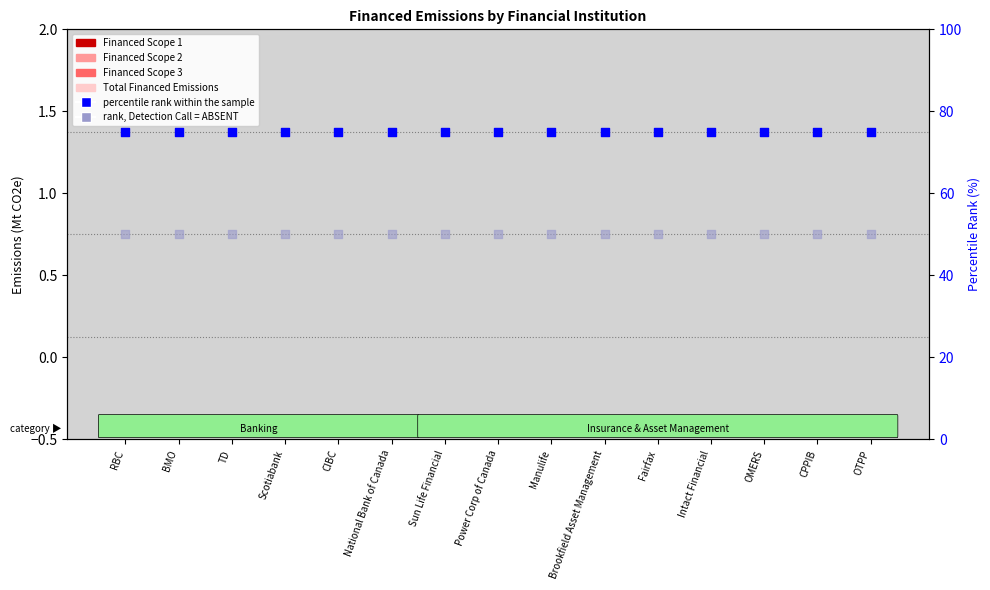

At which category is the sum across all series the highest?

RBC